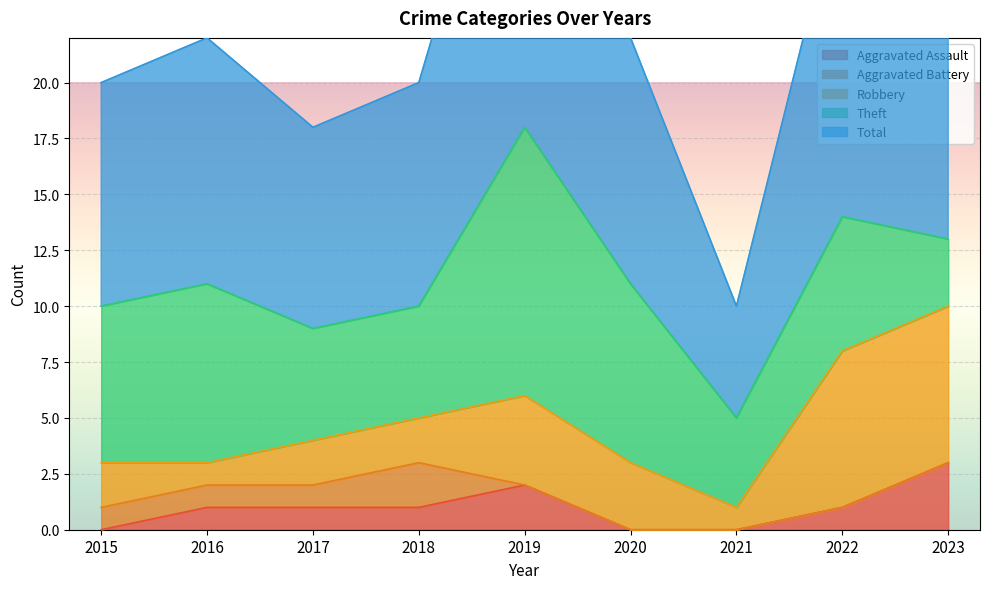

What is the difference between the maximum and second lowest values in the Aggravated Battery series?

2